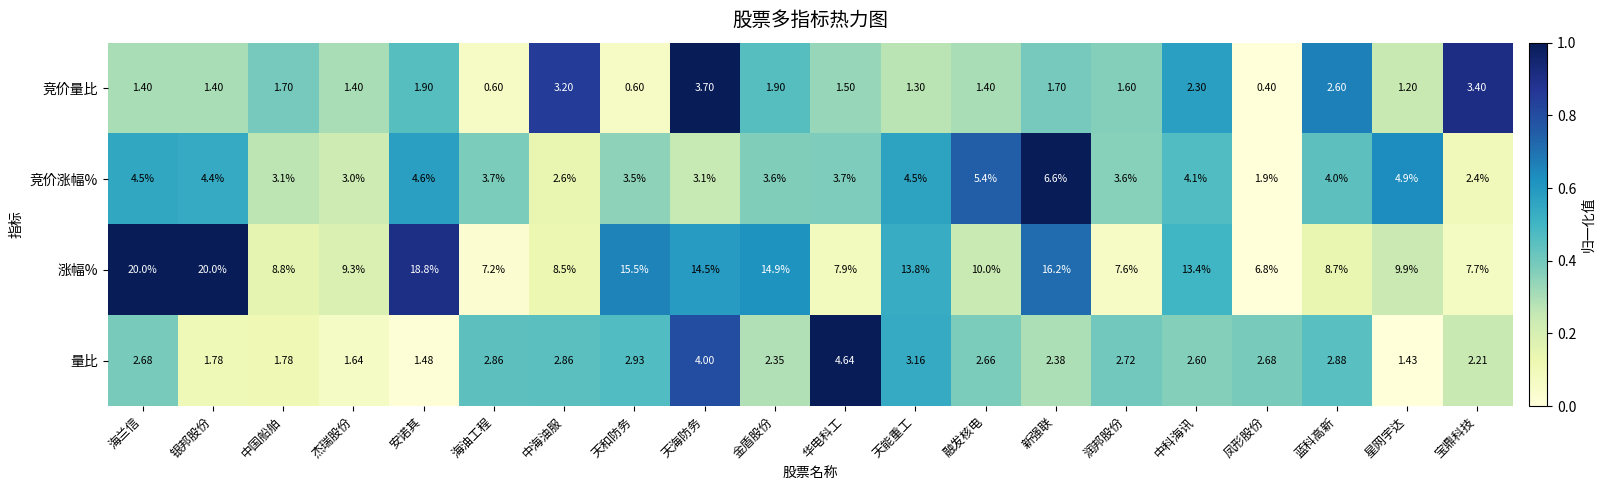

Where is 涨幅% nearest to the value 13?

中科海讯